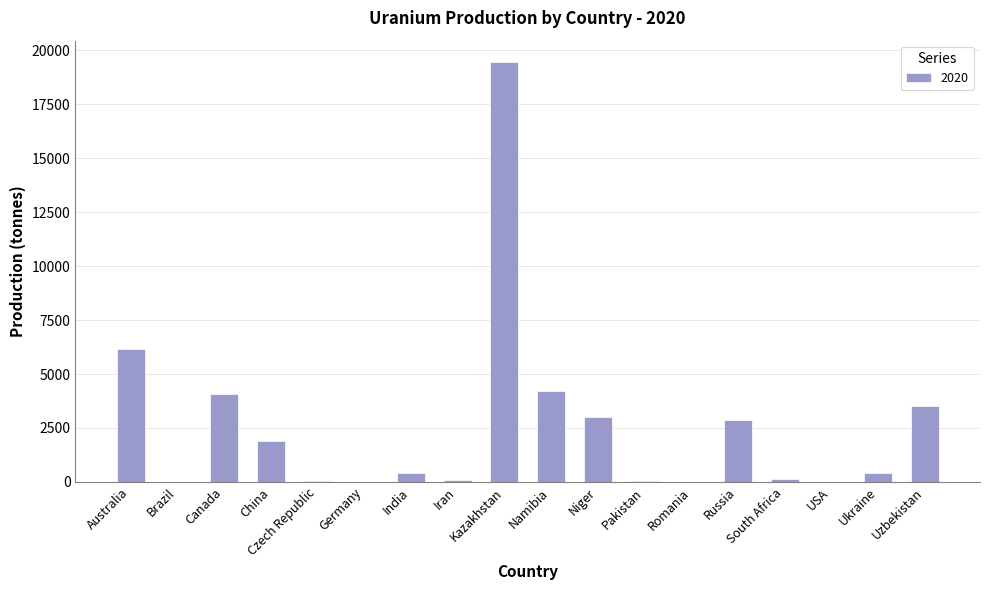

What is the greatest value displayed?

19477